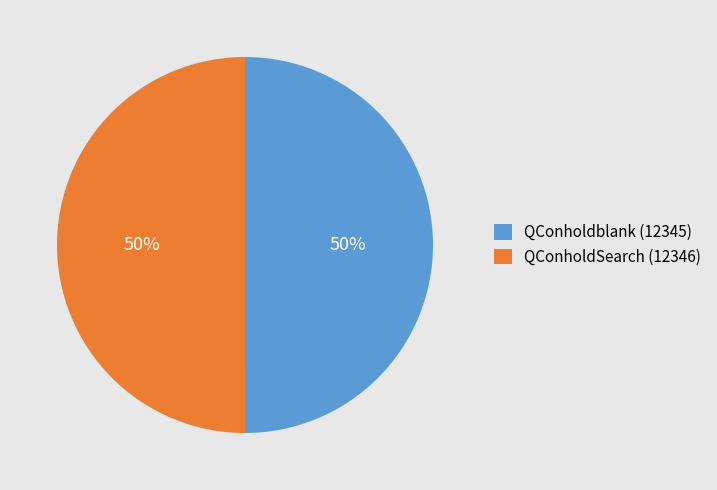

Approximately how many times larger is the value at QConholdblank (12345) compared to QConholdSearch (12346)?

1.0